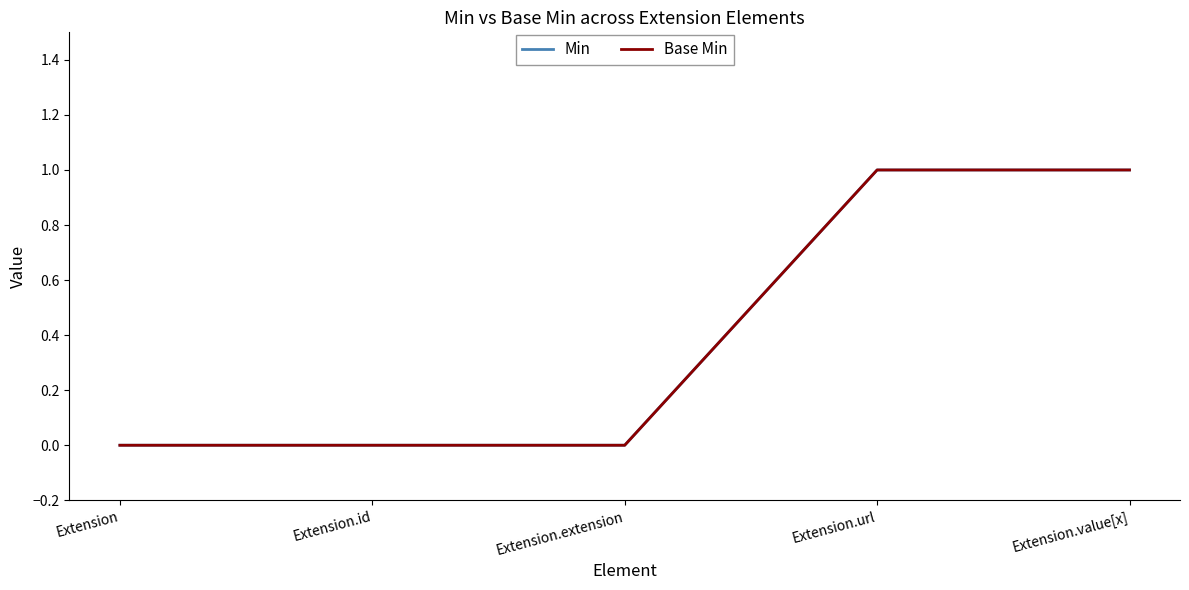

Is this an area chart (filled region under the line)?

No